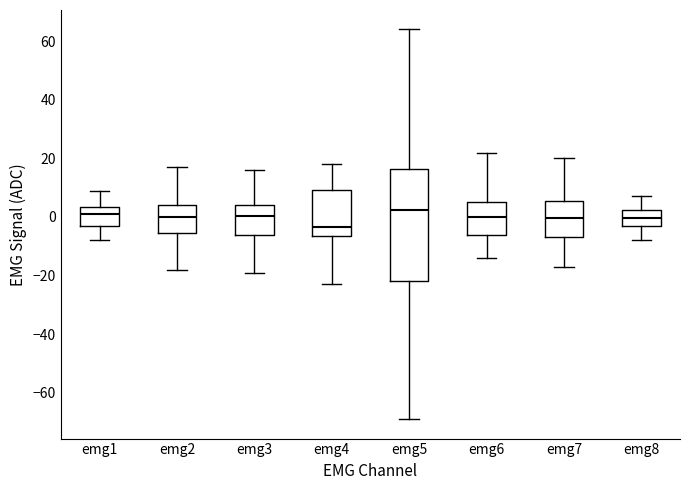

Which box is the tallest, from its lower edge to its upper edge?

emg5